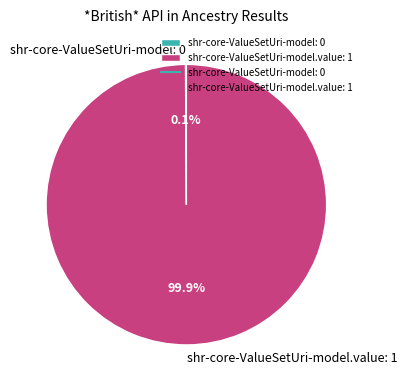

Which slice is the largest?

shr-core-ValueSetUri-model.value: 1